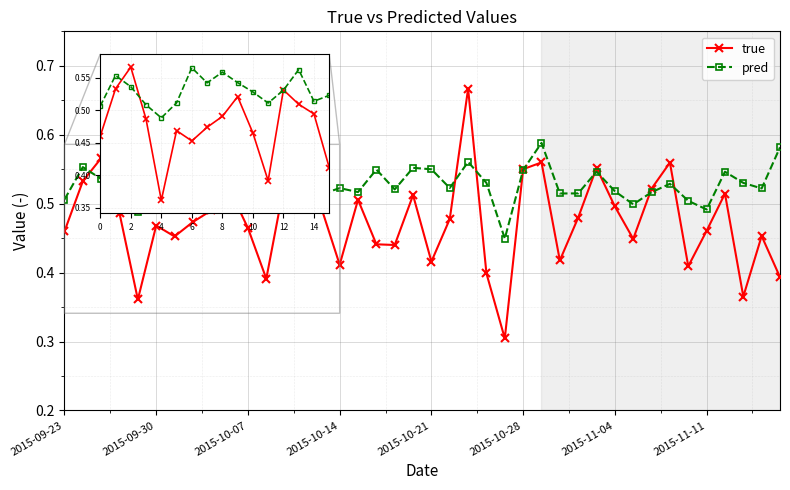

Which series has the largest range (max minus min)?

true